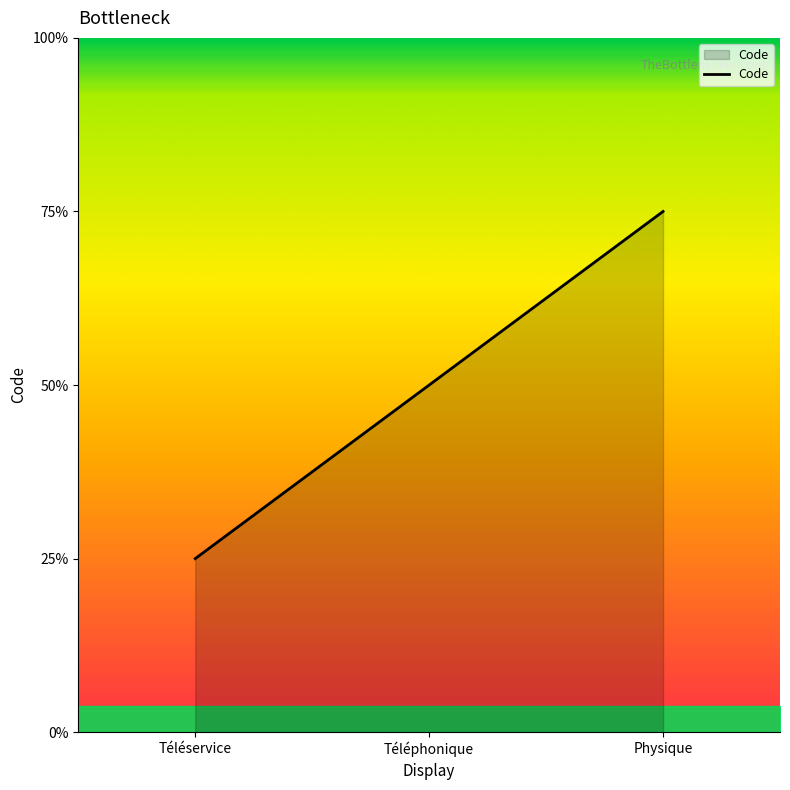

Does the chart display data point markers on the line(s)?

No